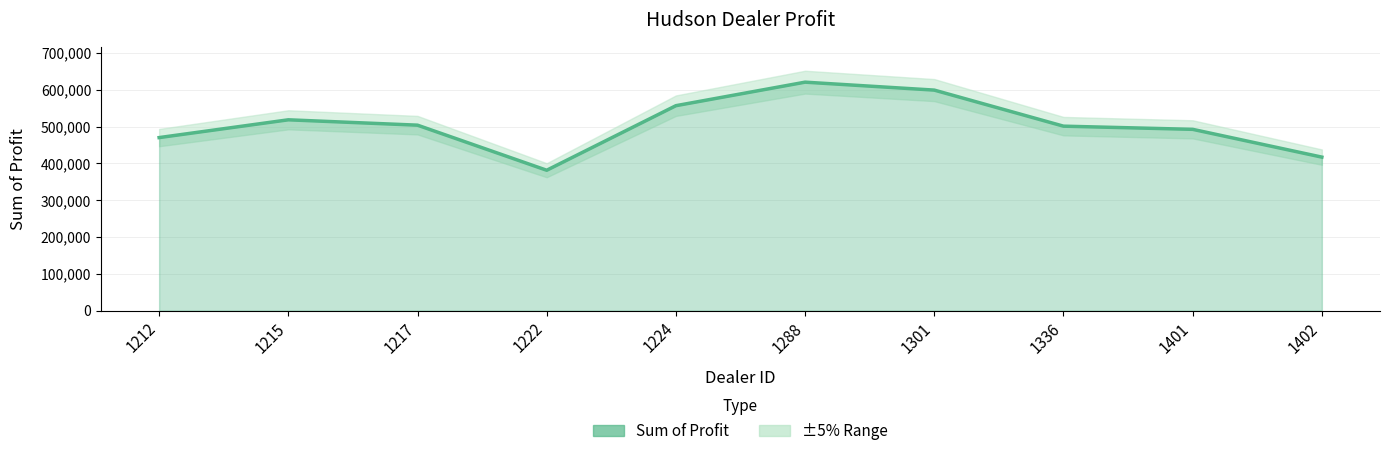

What is the difference between the maximum and minimum values?

239496.0